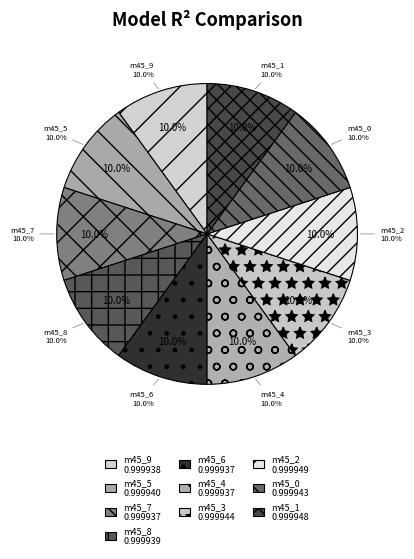

Between model_1_45_0 and model_1_45_5, which is larger?

model_1_45_0